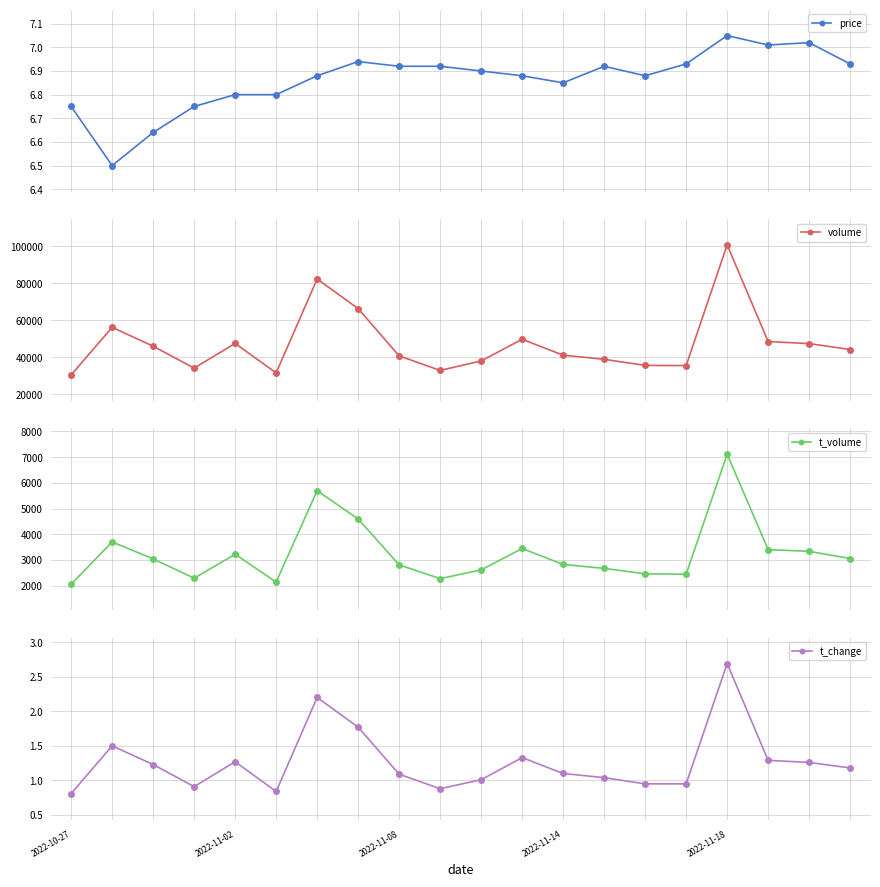

True or false: price and volume cross at least once.

False